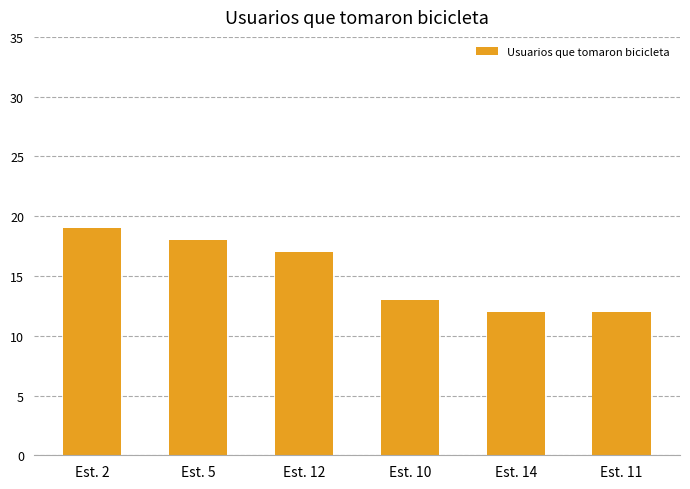

Reading left to right, list all the values displayed in this chart.

19	18	17	13	12	12